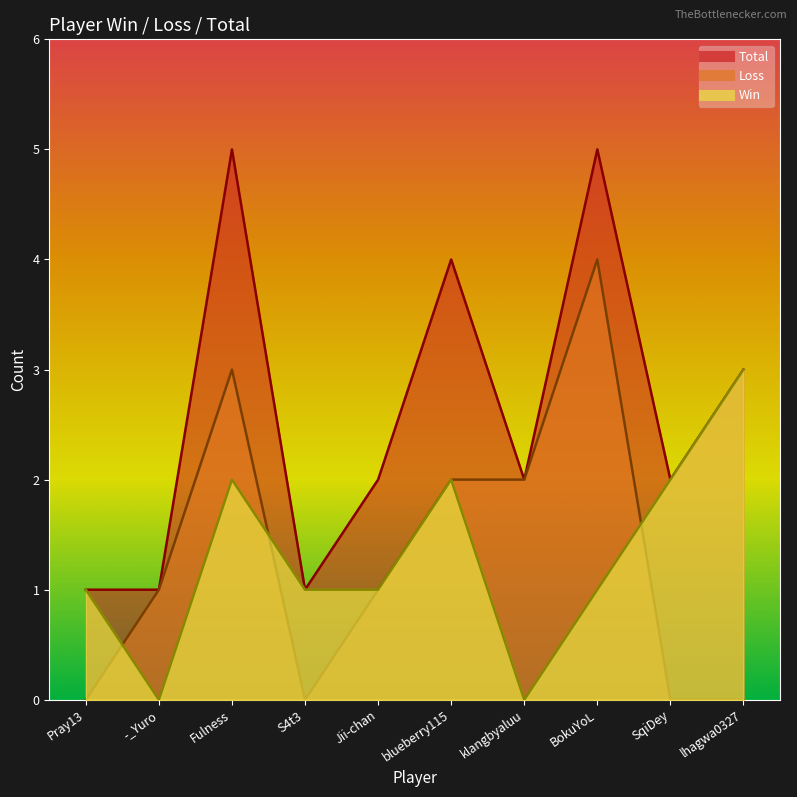

At how many categories does at least one series exceed 4?

2